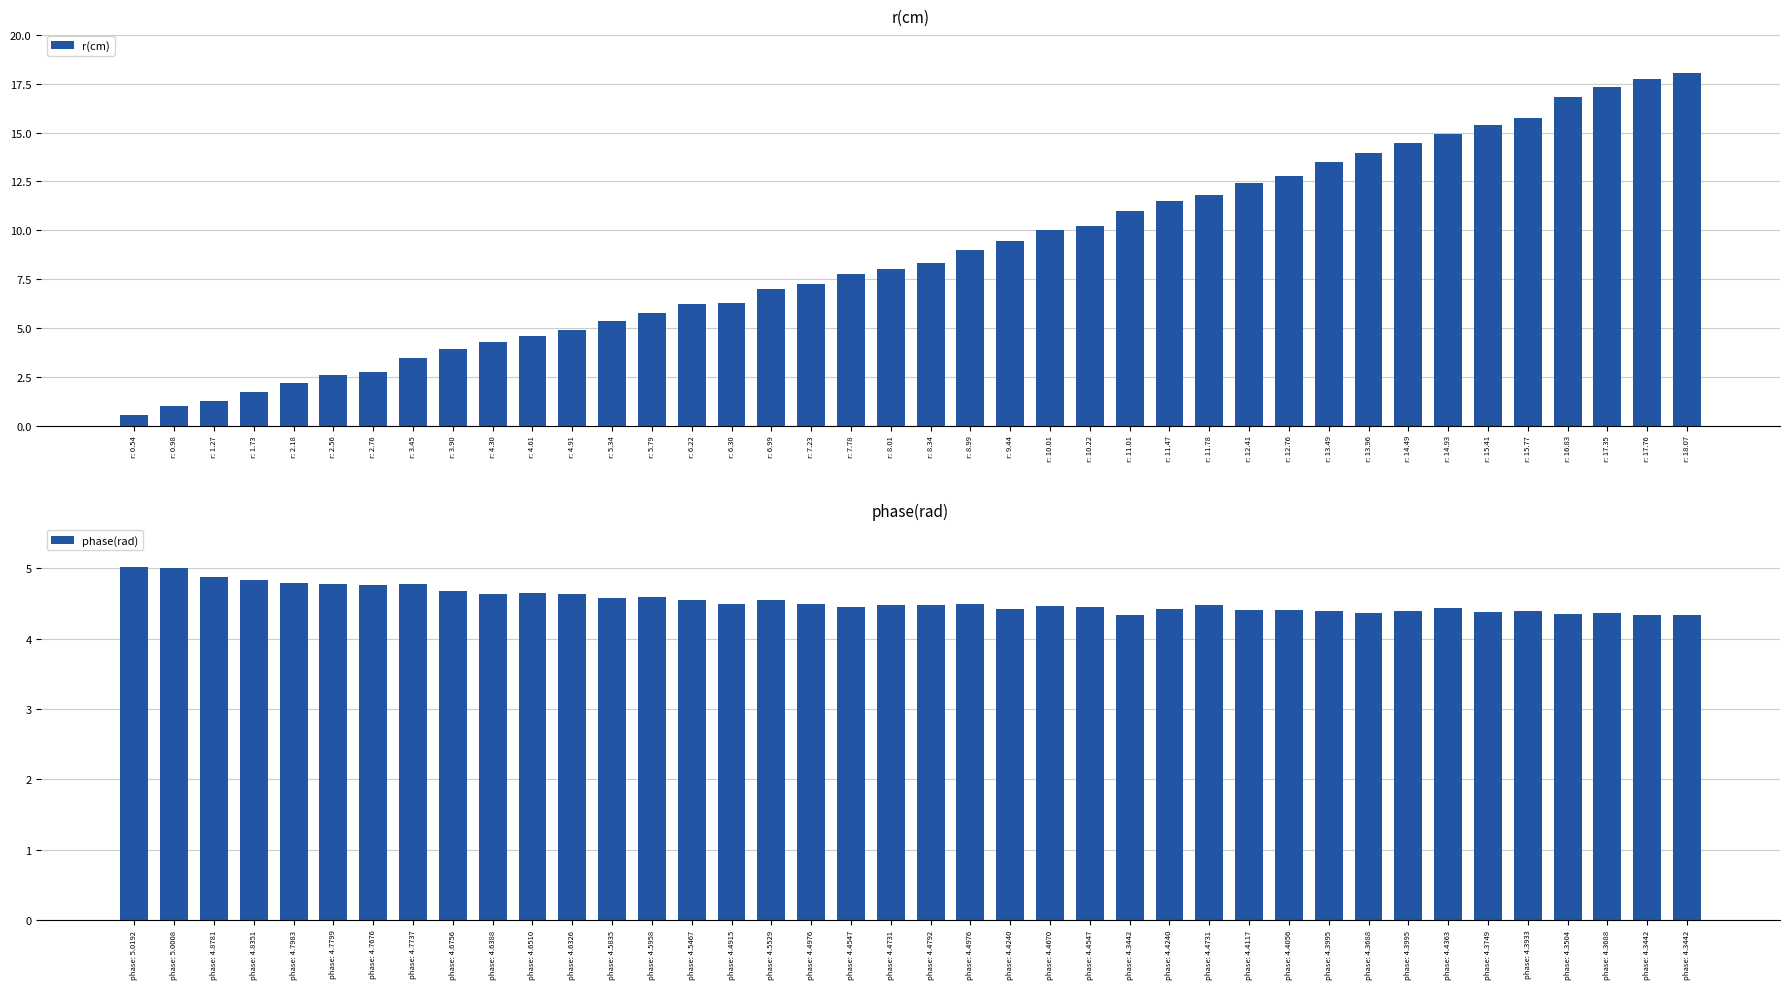

Which series has the widest spread of values?

r(cm)